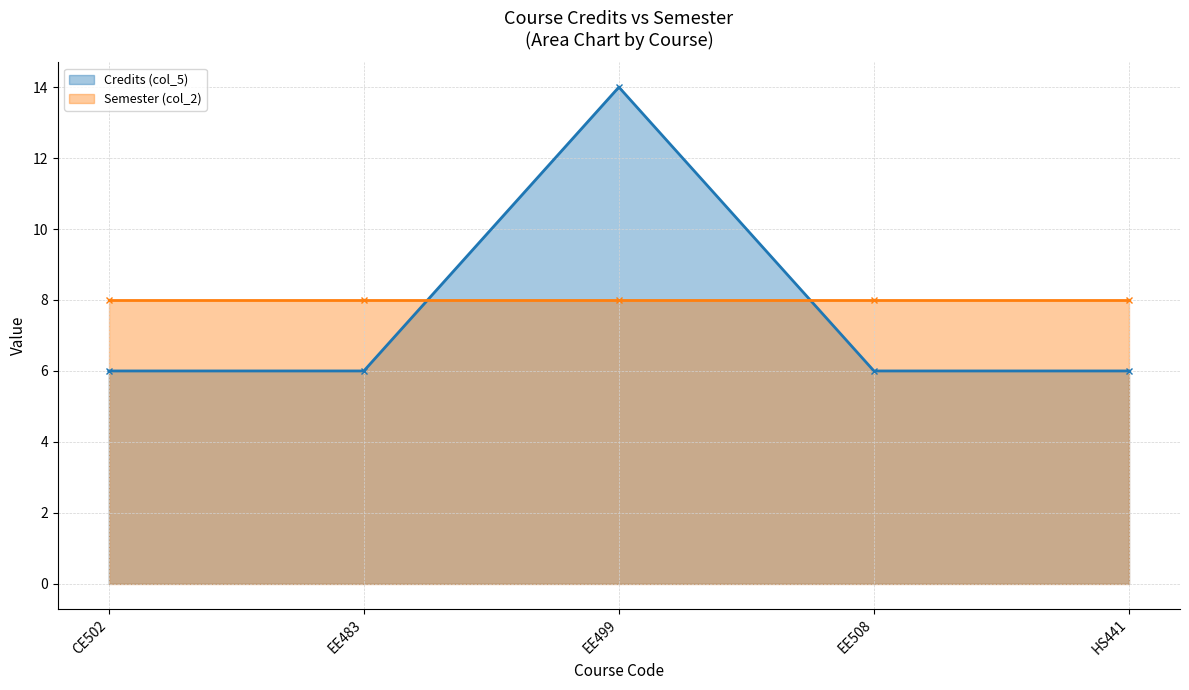

What is the average value?

8